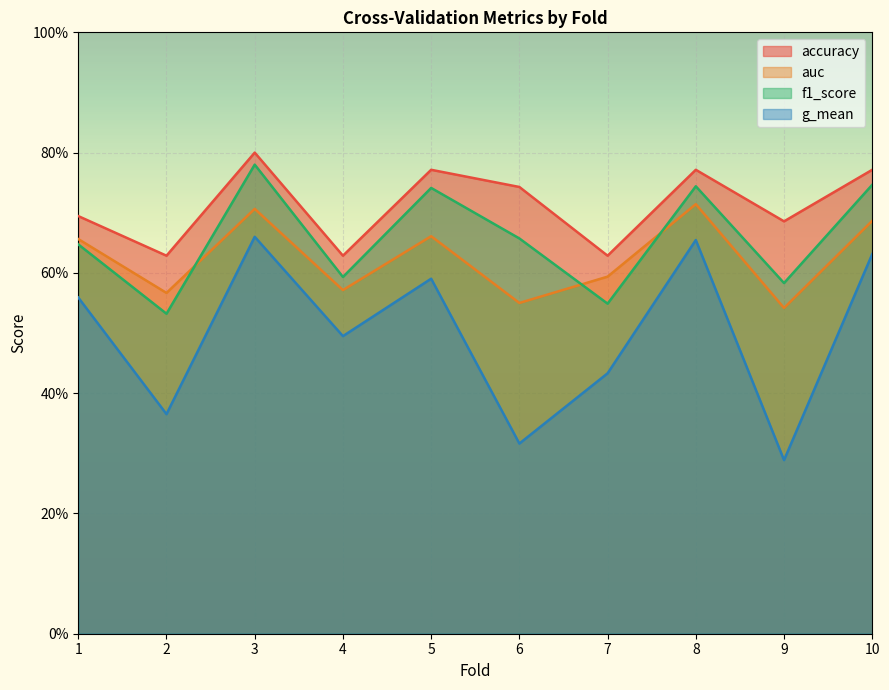

What is the approximate value of g_mean at 5?

0.6